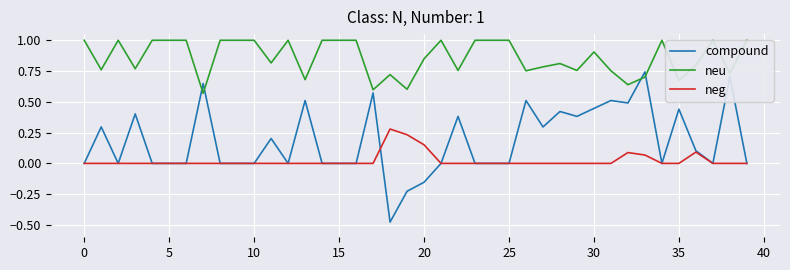

List the series in order of their overall mean, lowest first.

neg, compound, neu